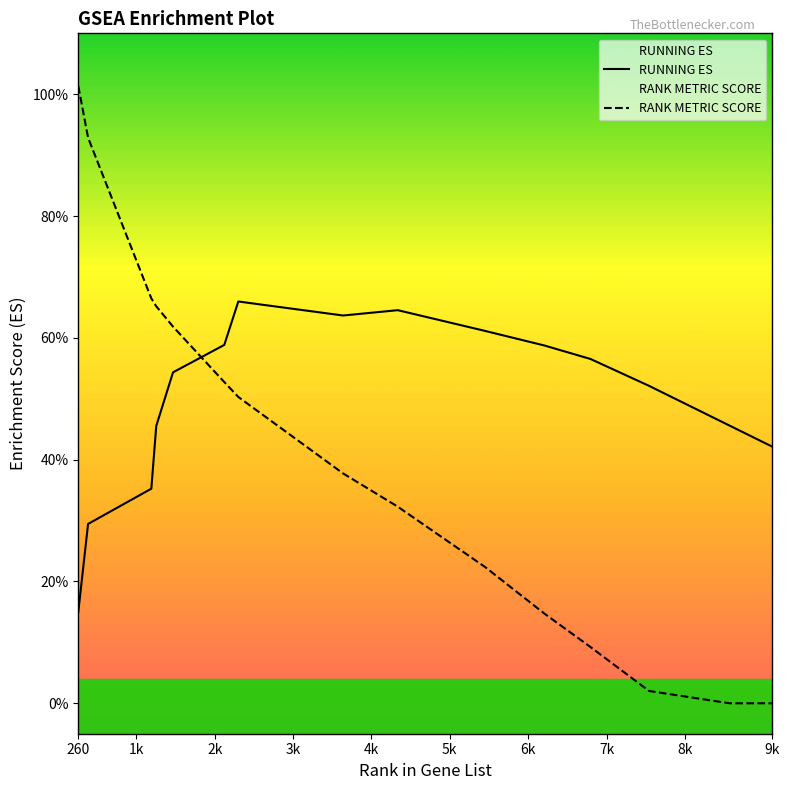

What is the difference between the second highest and second lowest values in the RUNNING ES series?

0.4